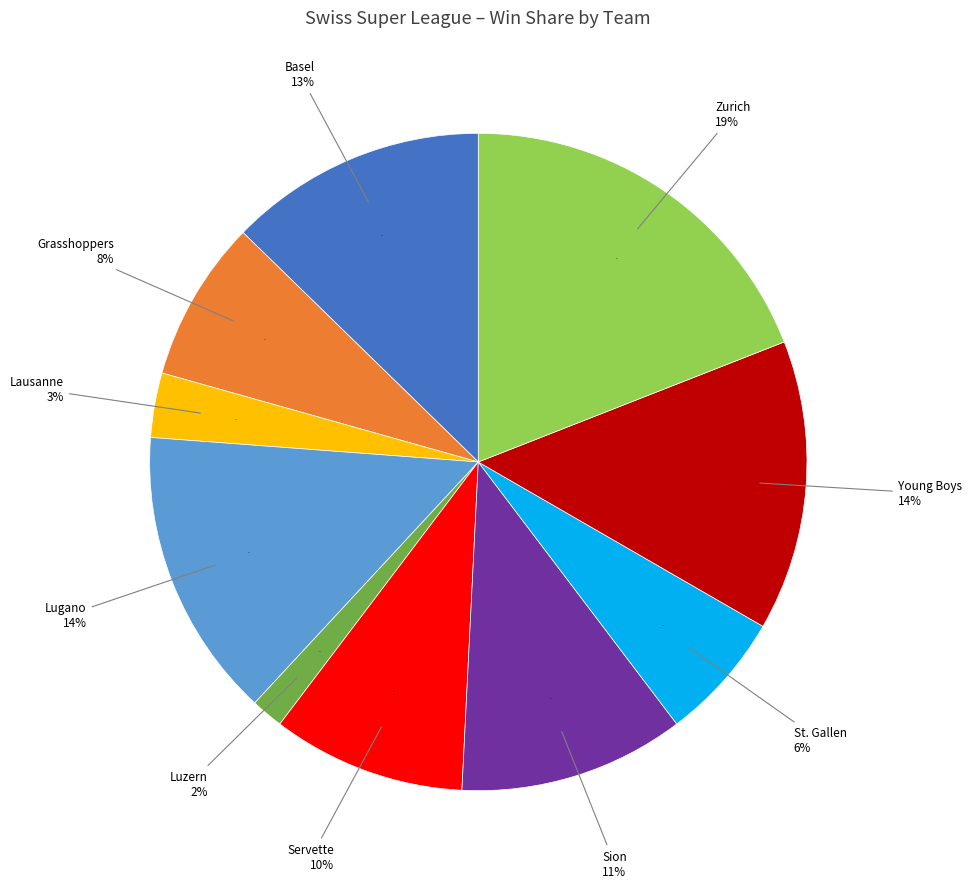

The Sion slice represents 18% of the pie. True or false?

False